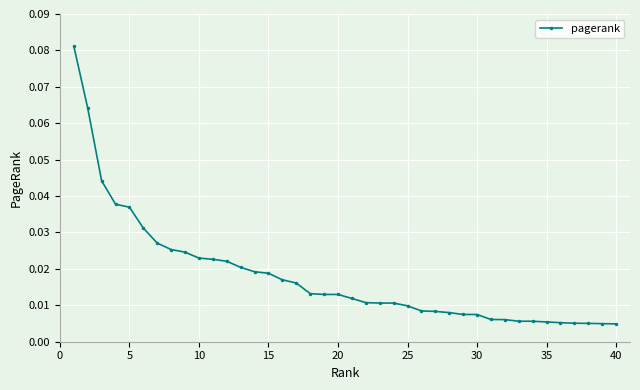

Does the chart display data point markers on the line(s)?

Yes